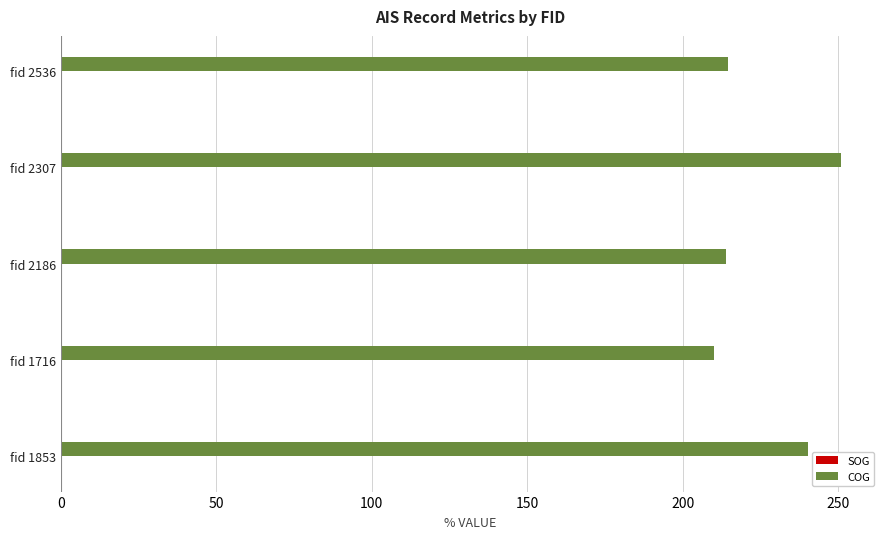

The COG series shows 368.2 at fid 2307. True or false?

False